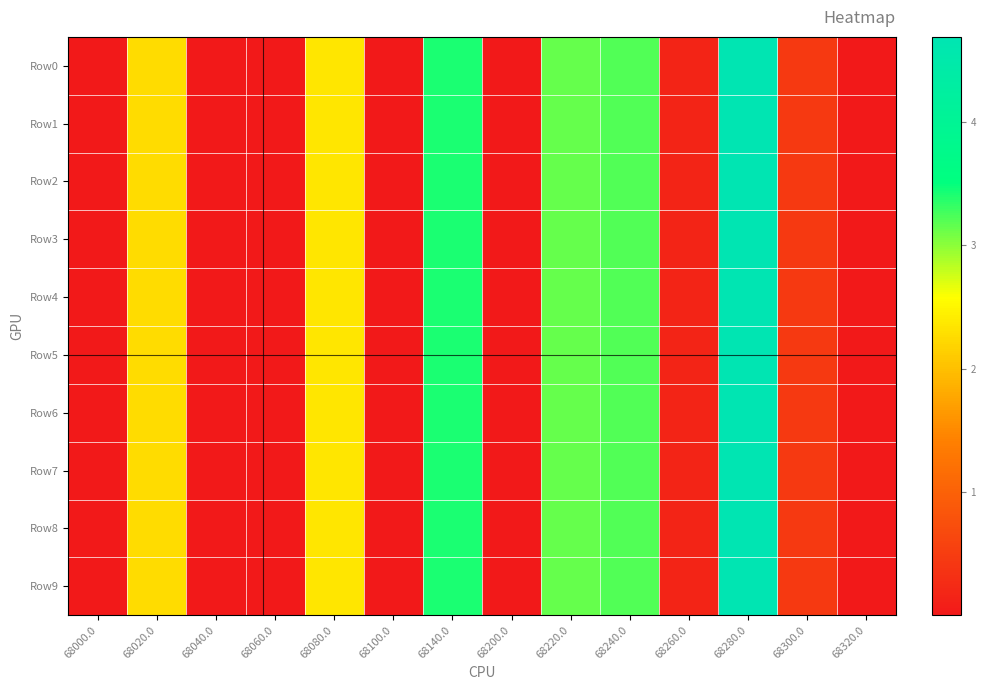

Which has a higher value, 68040.0 or 68320.0?

68320.0